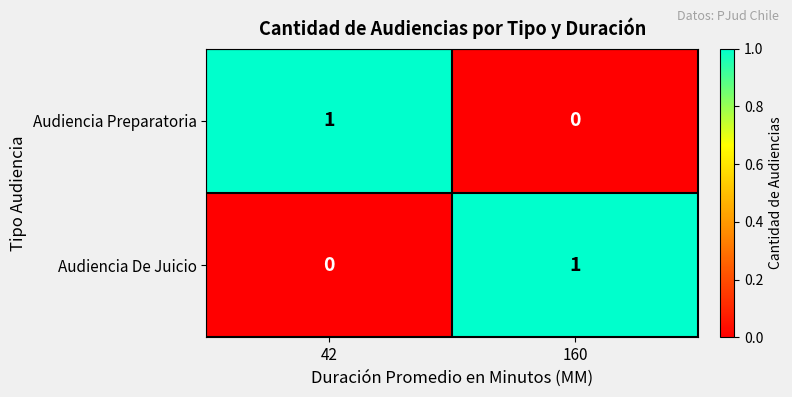

List the labels in order of Audiencia Preparatoria value, smallest first.

160, 42